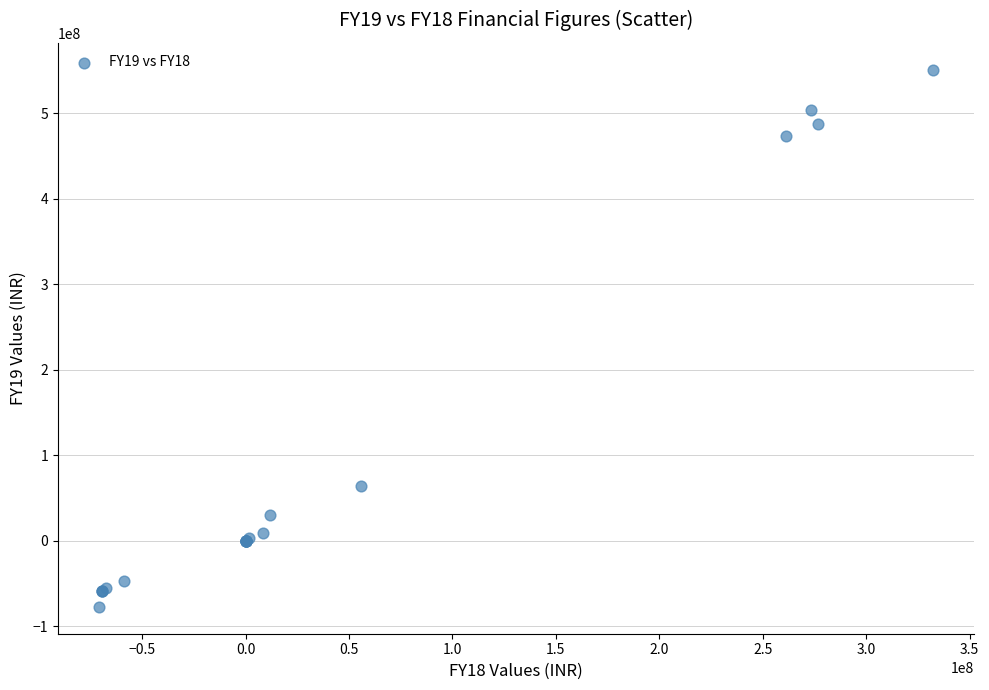

What Y value in the scatter plot is closest to 236773500?

64102000